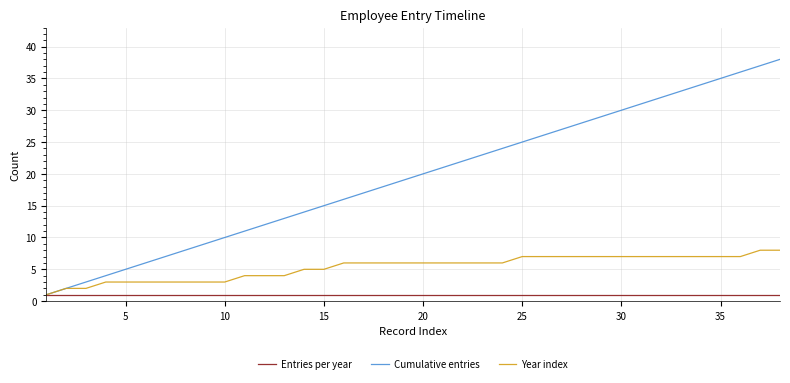

Which series has the largest total across all categories?

Cumulative entries